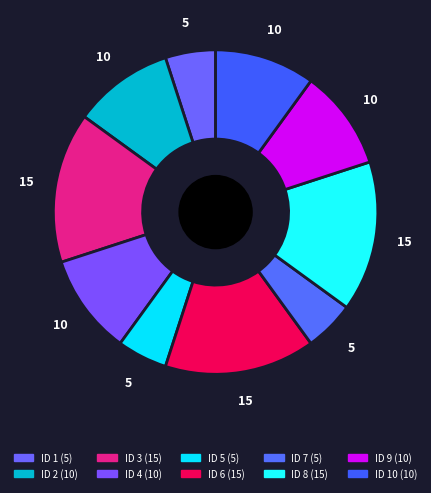

How many slices are in this pie chart?

10